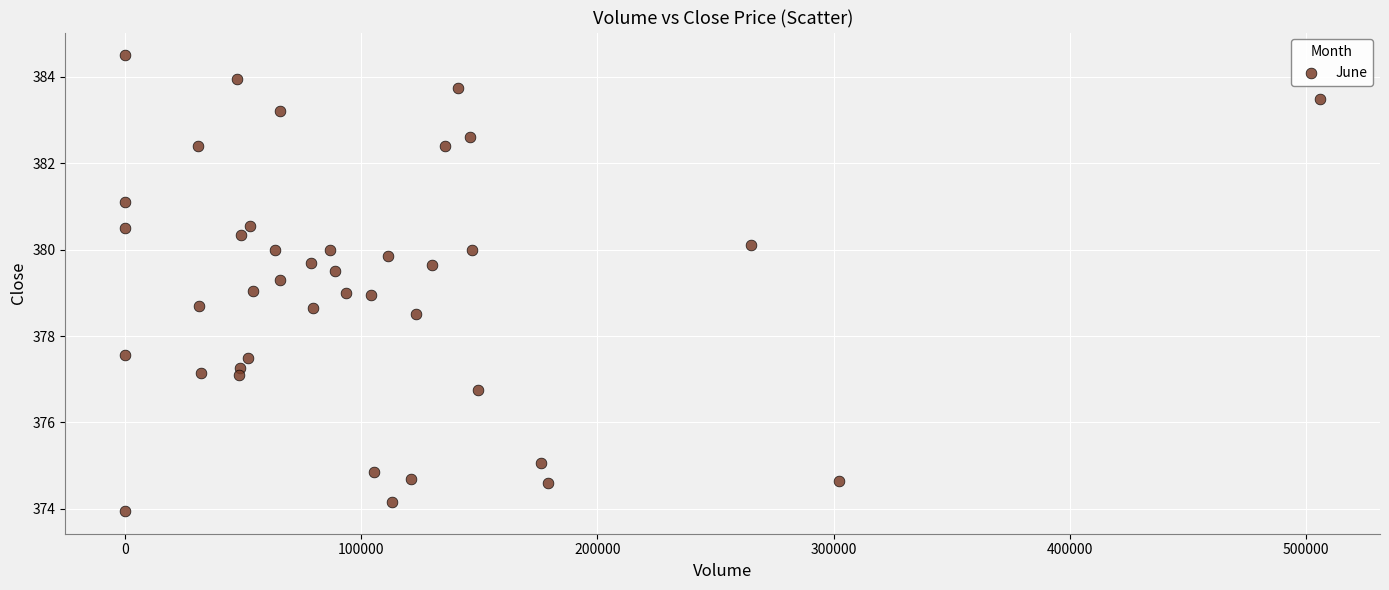

What is the range of X values (max minus min)?

506041.0